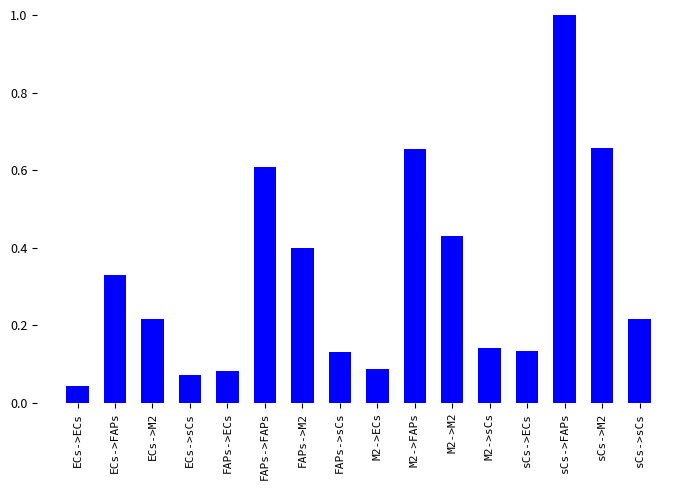

Count the number of data series in this chart.

1